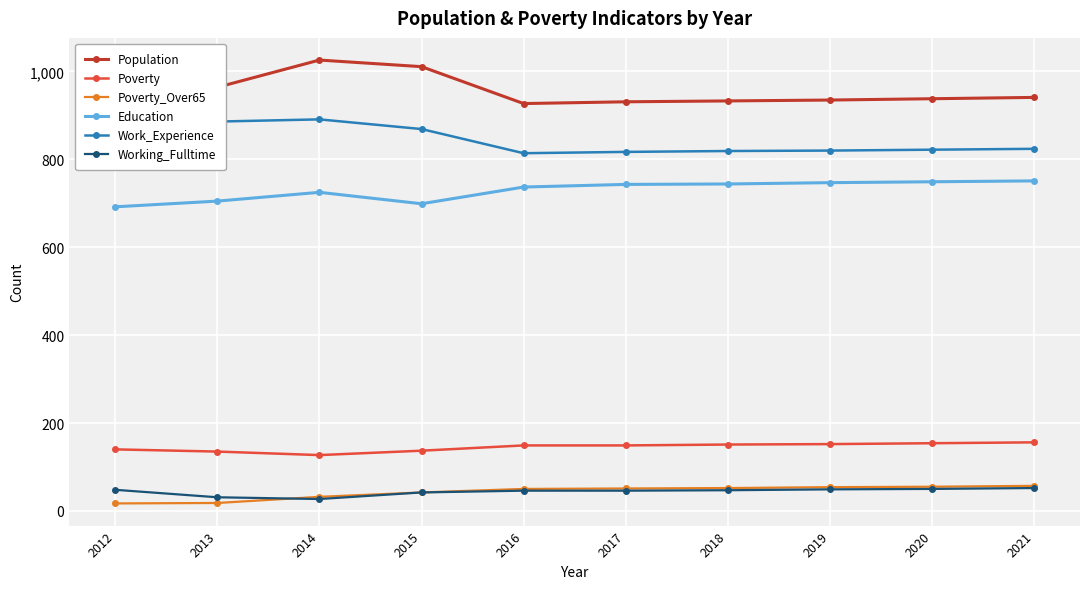

What are all the series names shown in the legend?

Population, Poverty, Poverty_Over65, Education, Work_Experience, Working_Fulltime